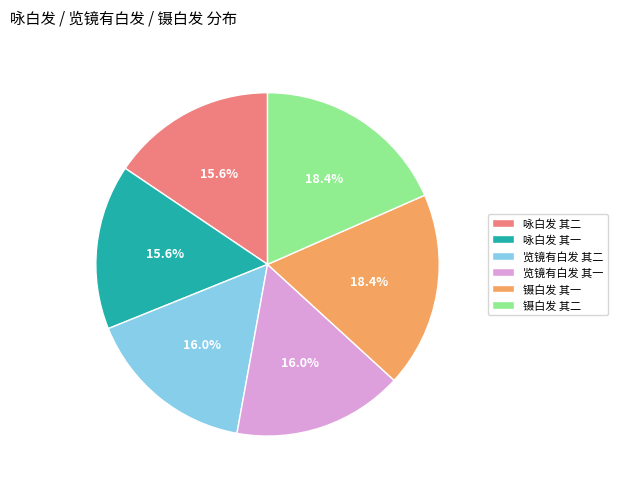

Is there a majority slice in this chart?

No